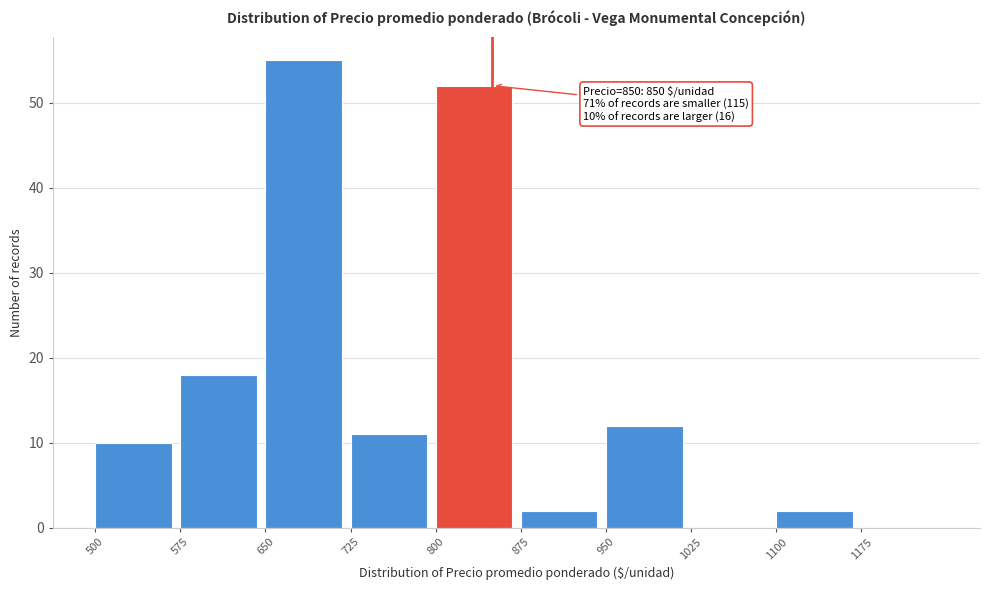

Which range on the x-axis has the tallest bar?

650 to 725